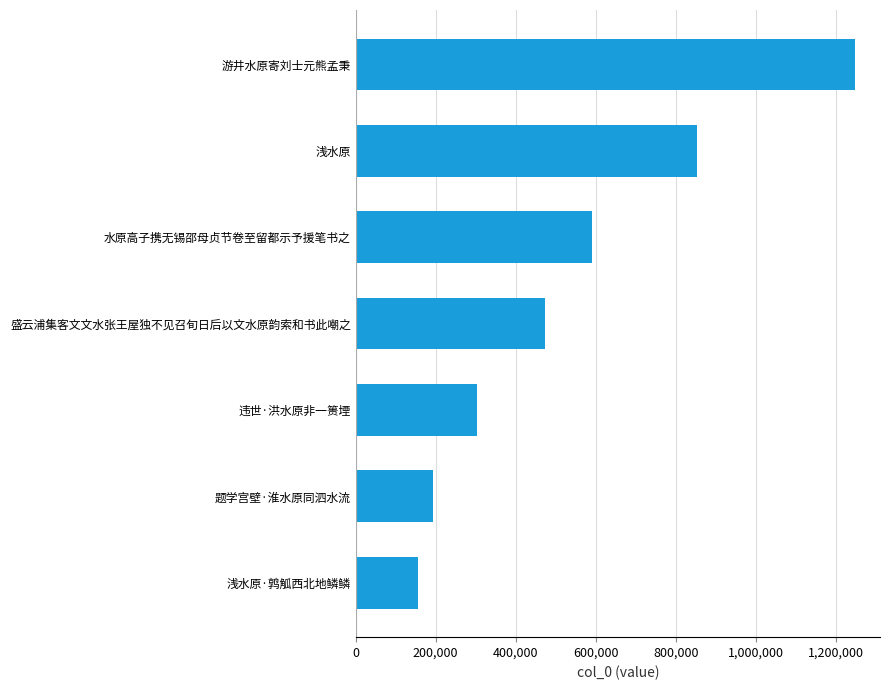

Reading bottom to top, what are all the values shown in this chart?

浅水原·鹑觚西北地鳞鳞=154640	题学宫壁·淮水原同泗水流=193865	违世·洪水原非一篑堙=304443	盛云浦集客文文水张王屋独不见召旬日后以文水原韵索和书此嘲之=473764	水原高子携无锡邵母贞节卷至留都示予援笔书之=591093	浅水原=851908	游井水原寄刘士元熊孟秉=1247806